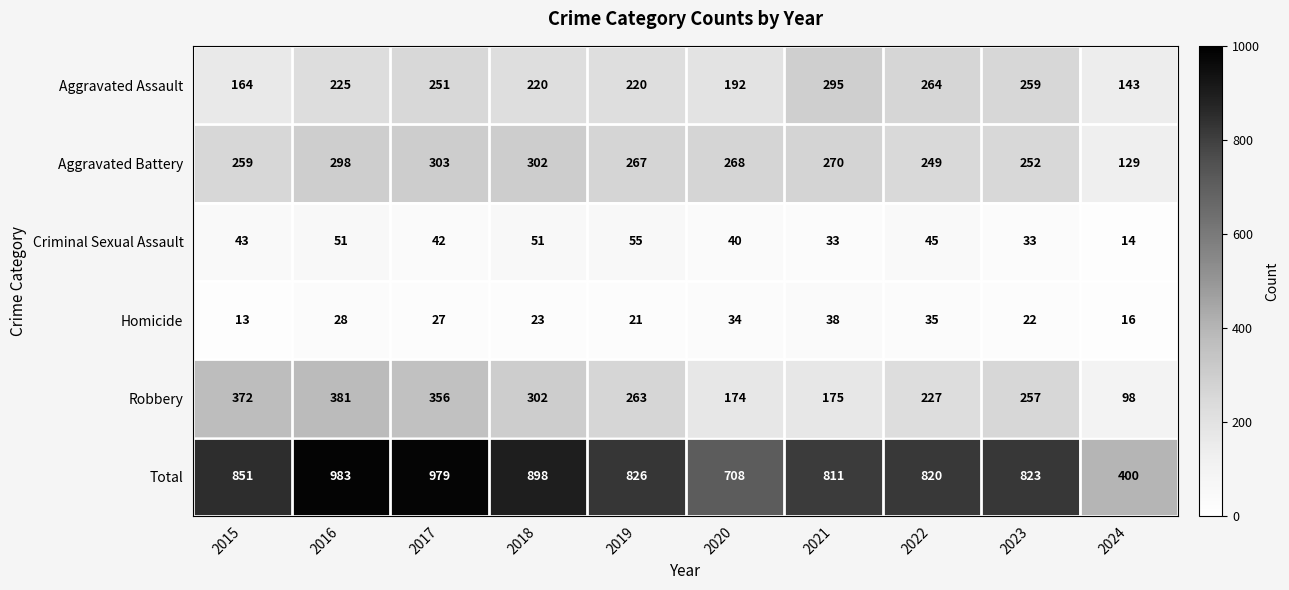

At 2023, list the series in order from smallest to largest.

Homicide, Criminal Sexual Assault, Aggravated Battery, Robbery, Aggravated Assault, Total